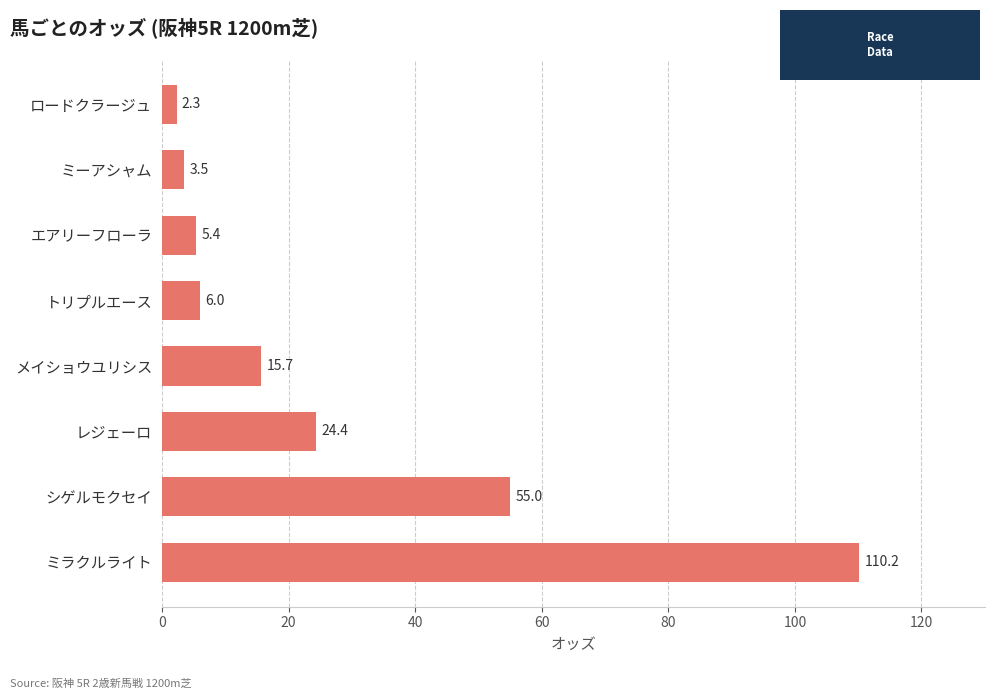

What is the minimum value shown in the chart?

2.3